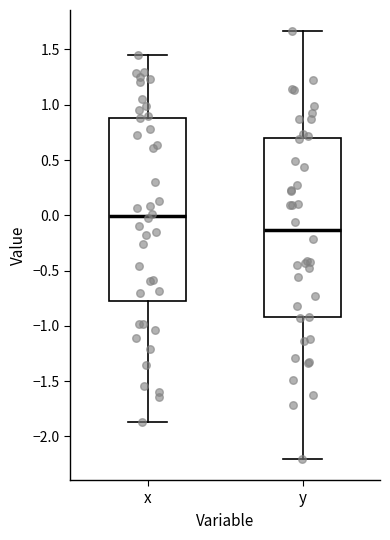

Where does the median line of the box for x sit on the y-axis? The values are not printed on the chart, so give them approximately, as read against the axis.

0.00